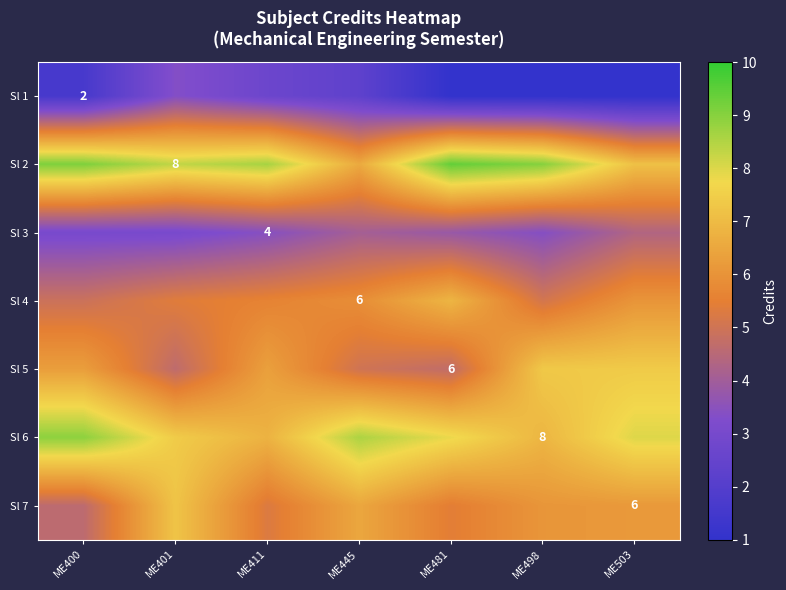

The value of Sl 3 at ME498 is 1.1. True or false?

False